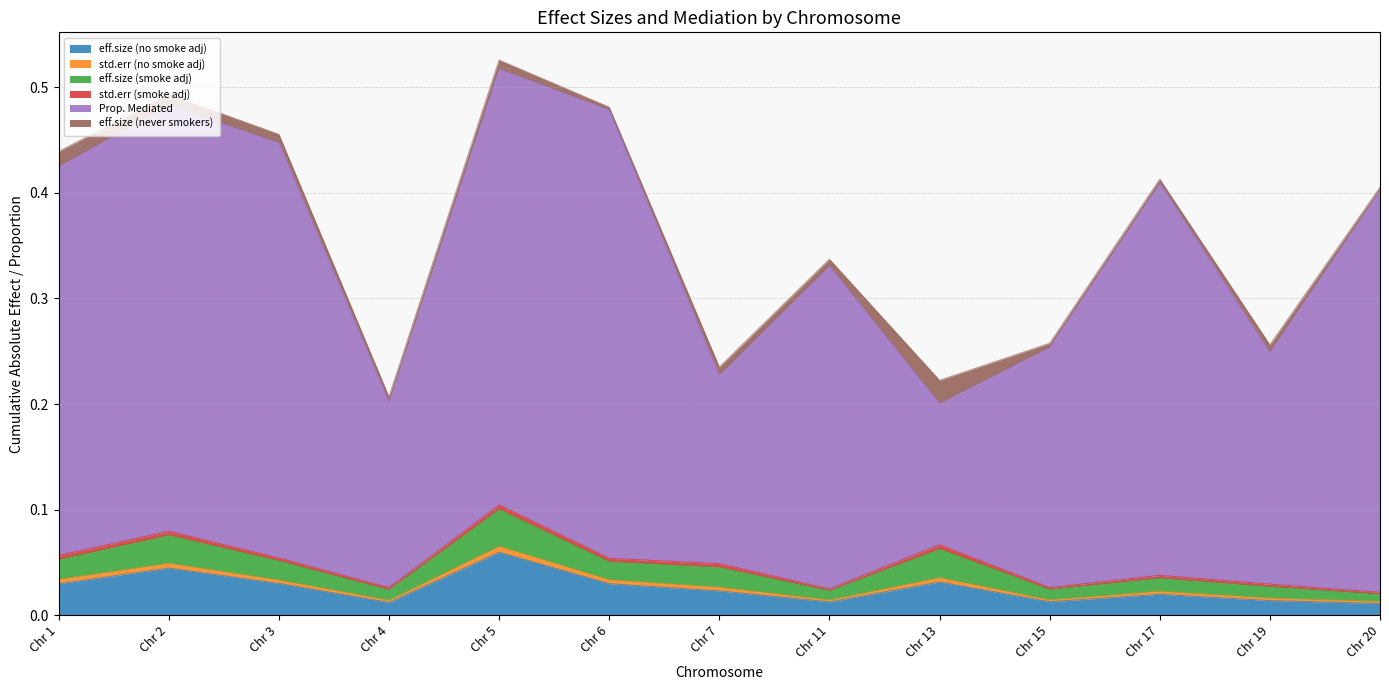

What is the average value of the Prop. Mediated series?

0.3